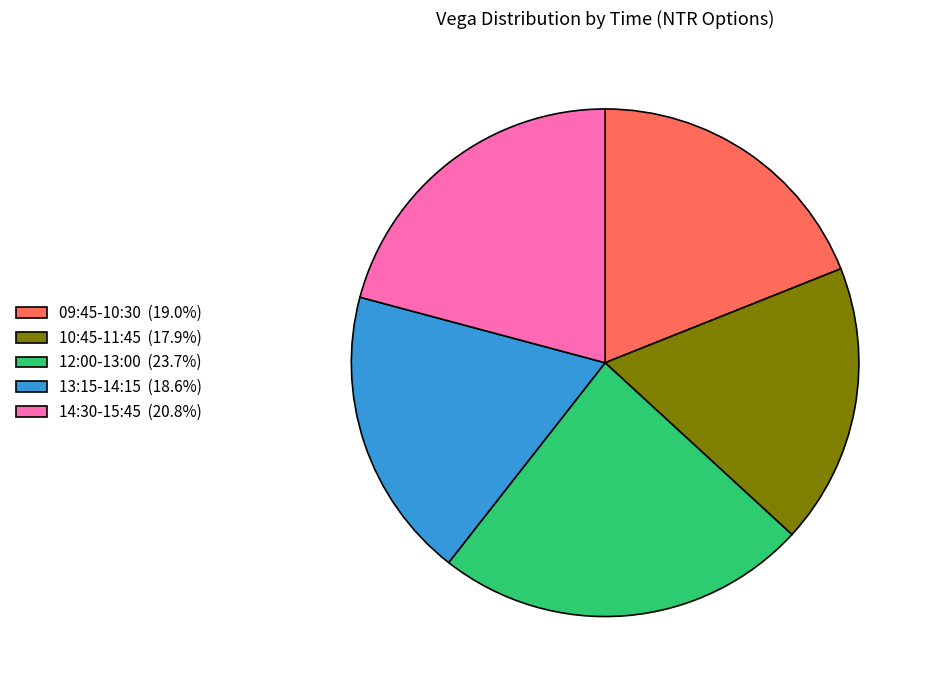

Approximately how many times larger is the value at 09:45-10:30 (19.0%) compared to 13:15-14:15 (18.6%)?

1.0